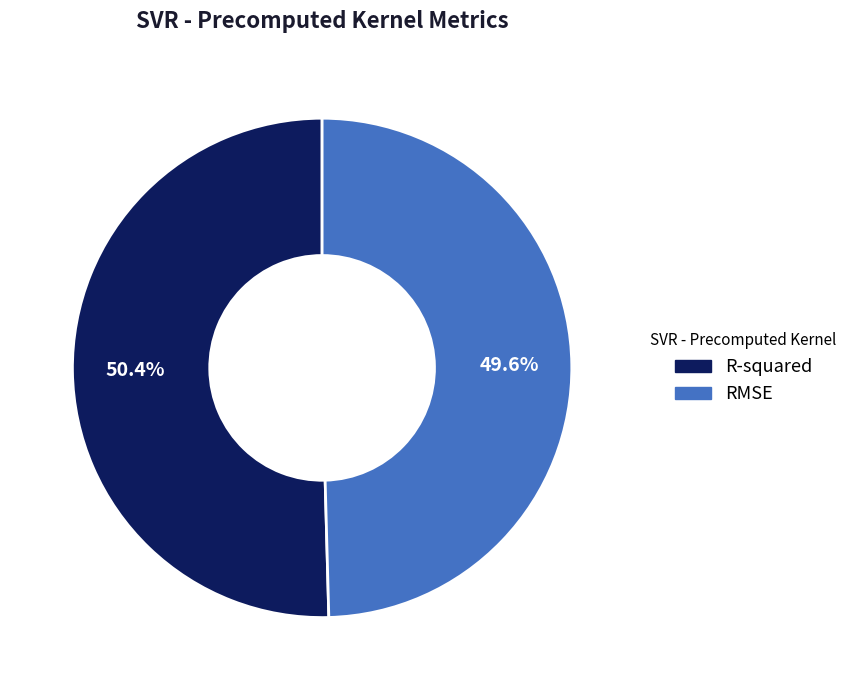

Which slice is the smallest?

RMSE